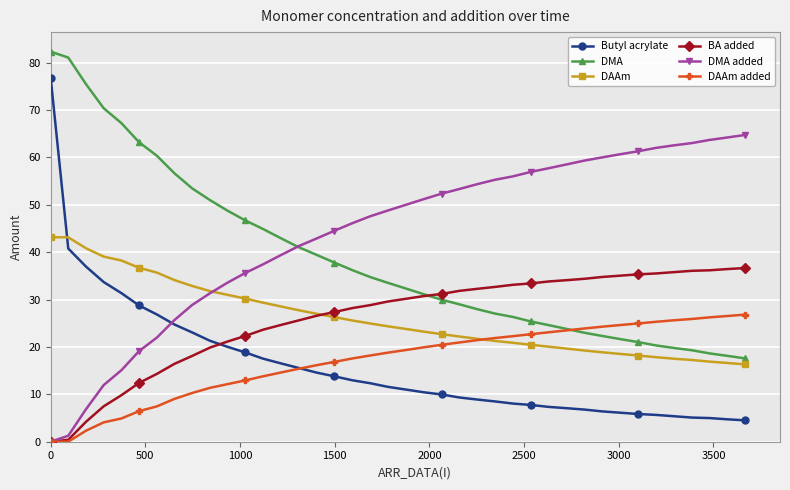

List the series in order of their peak value, lowest first.

DAAm added, BA added, DAAm, DMA added, Butyl acrylate, DMA